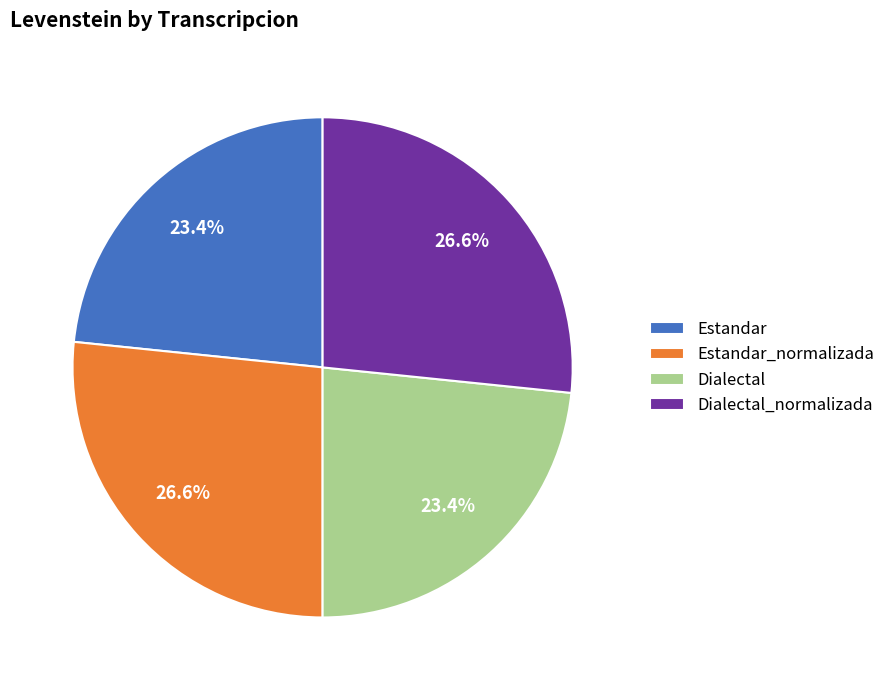

What percentage is NOT represented by Dialectal_normalizada?

73.4%